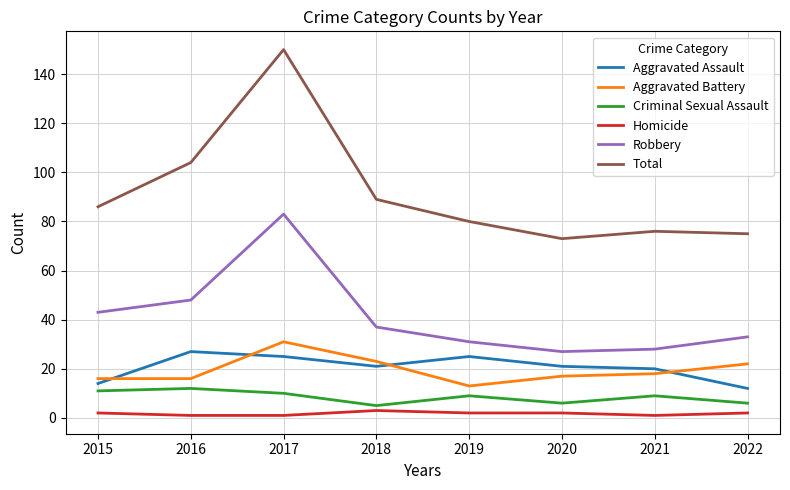

True or false: Aggravated Battery and Aggravated Assault intersect in this chart.

True